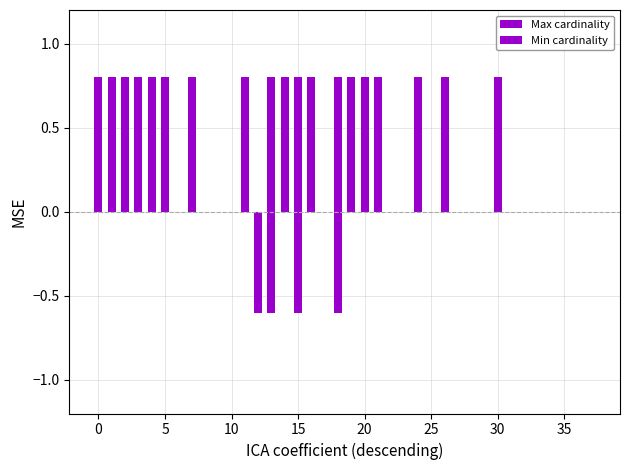

Between 5 and 19, which series saw the biggest shift?

Max cardinality